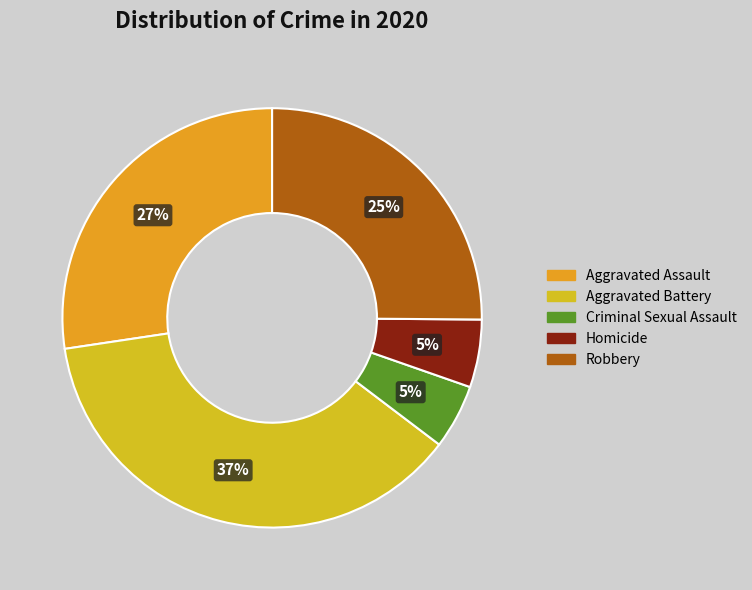

How many segments does this pie chart have?

5